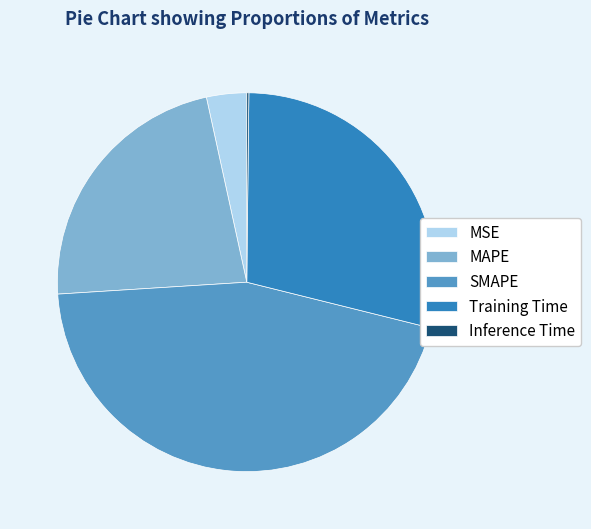

Between MAPE and Training Time, which is larger?

Training Time